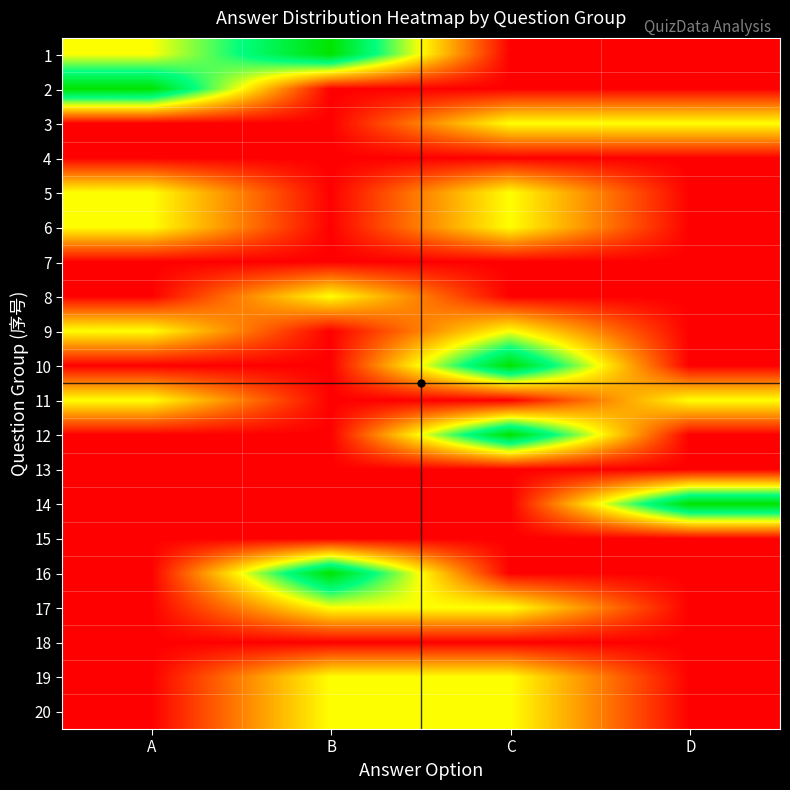

What is the spread (max minus min) of values at D?

2